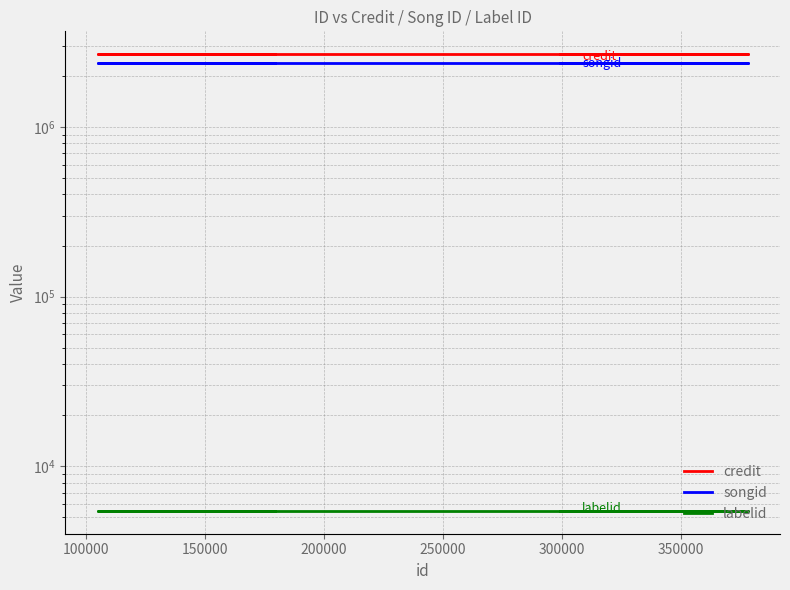

Which series changed the most between 200000 and 250000?

credit